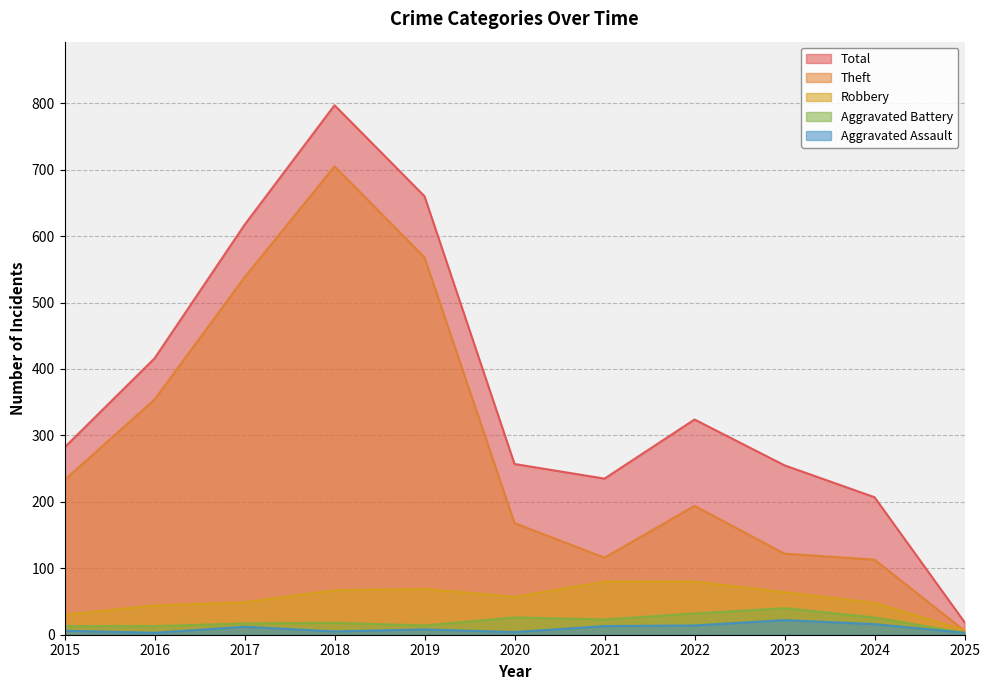

How many data points in Theft are less than 194?

5